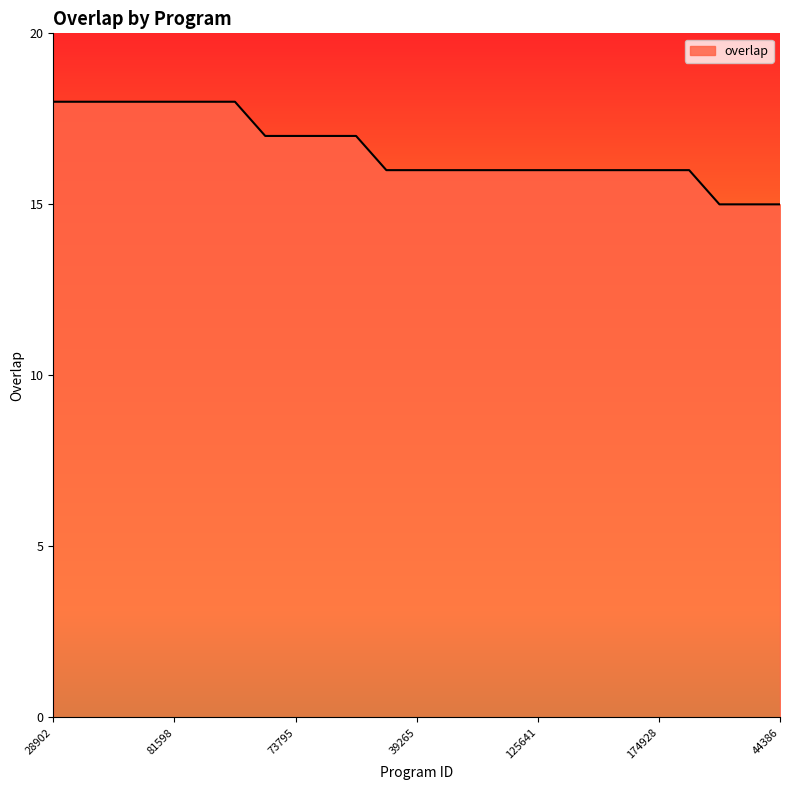

What is the smallest value displayed?

15